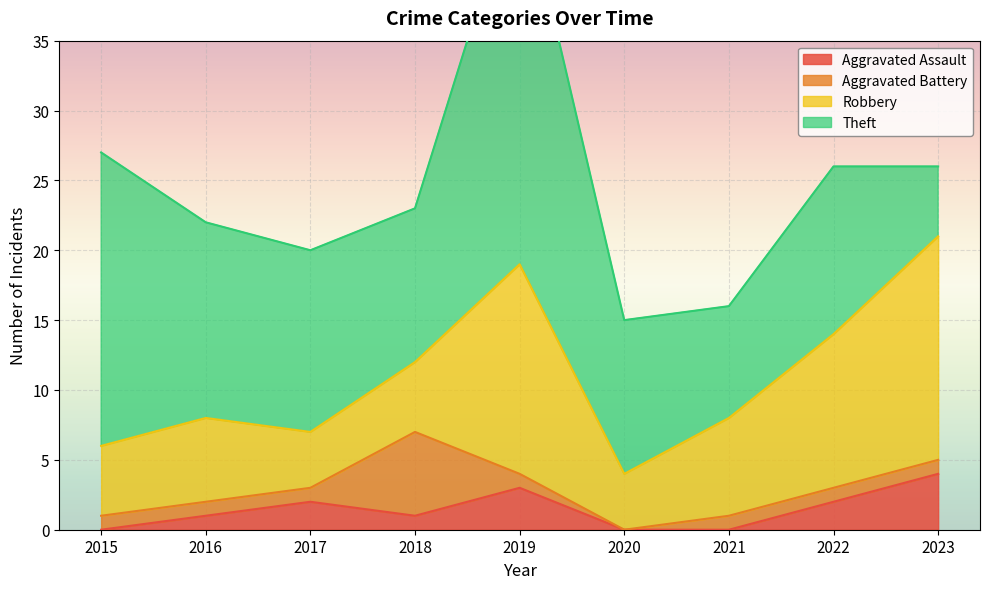

True or false: Aggravated Assault has more than 0 points higher than both neighbors.

True